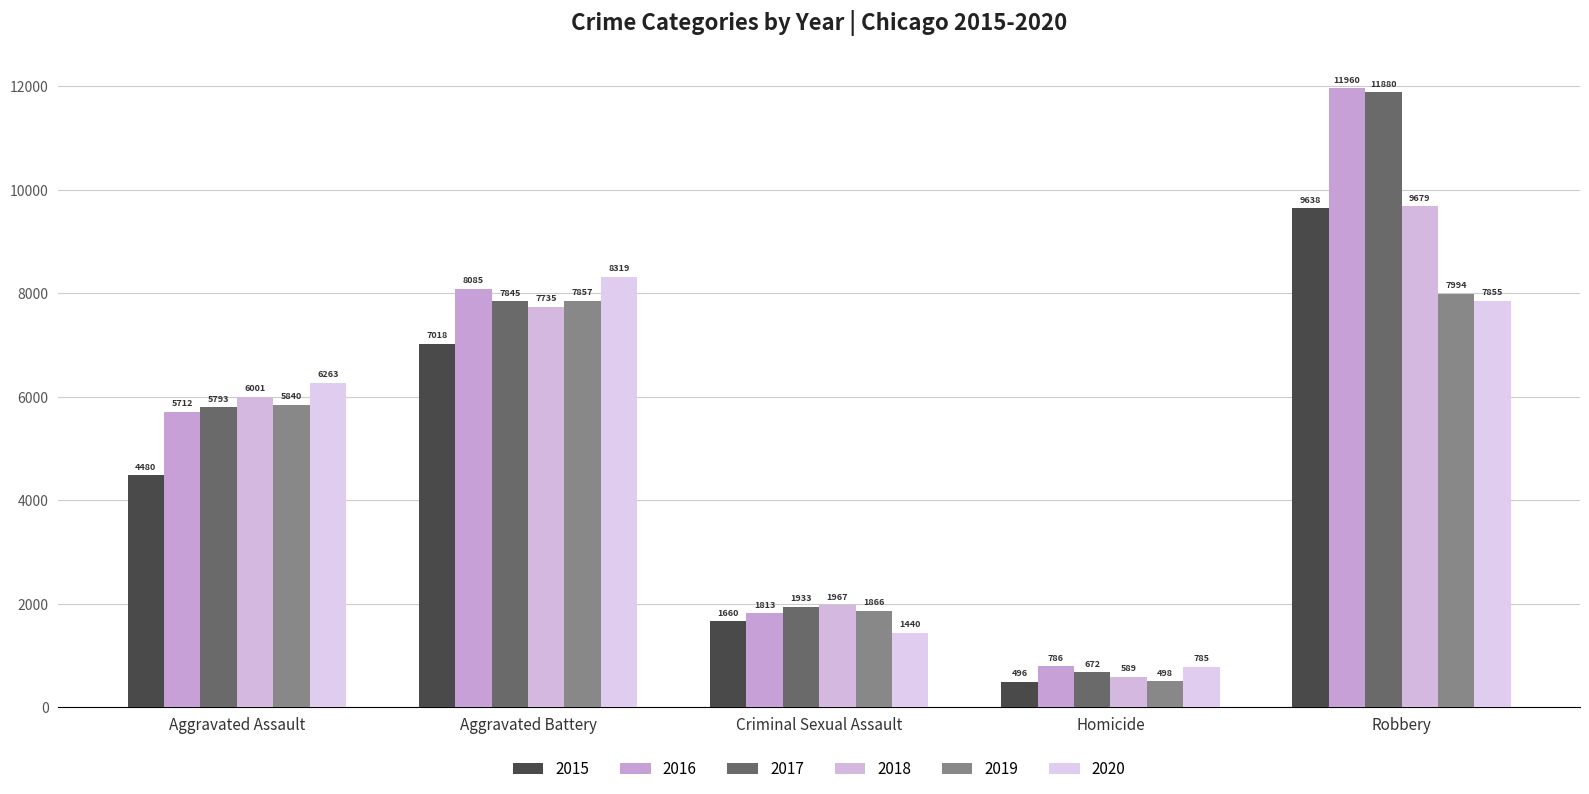

Count the number of categories in the chart.

5